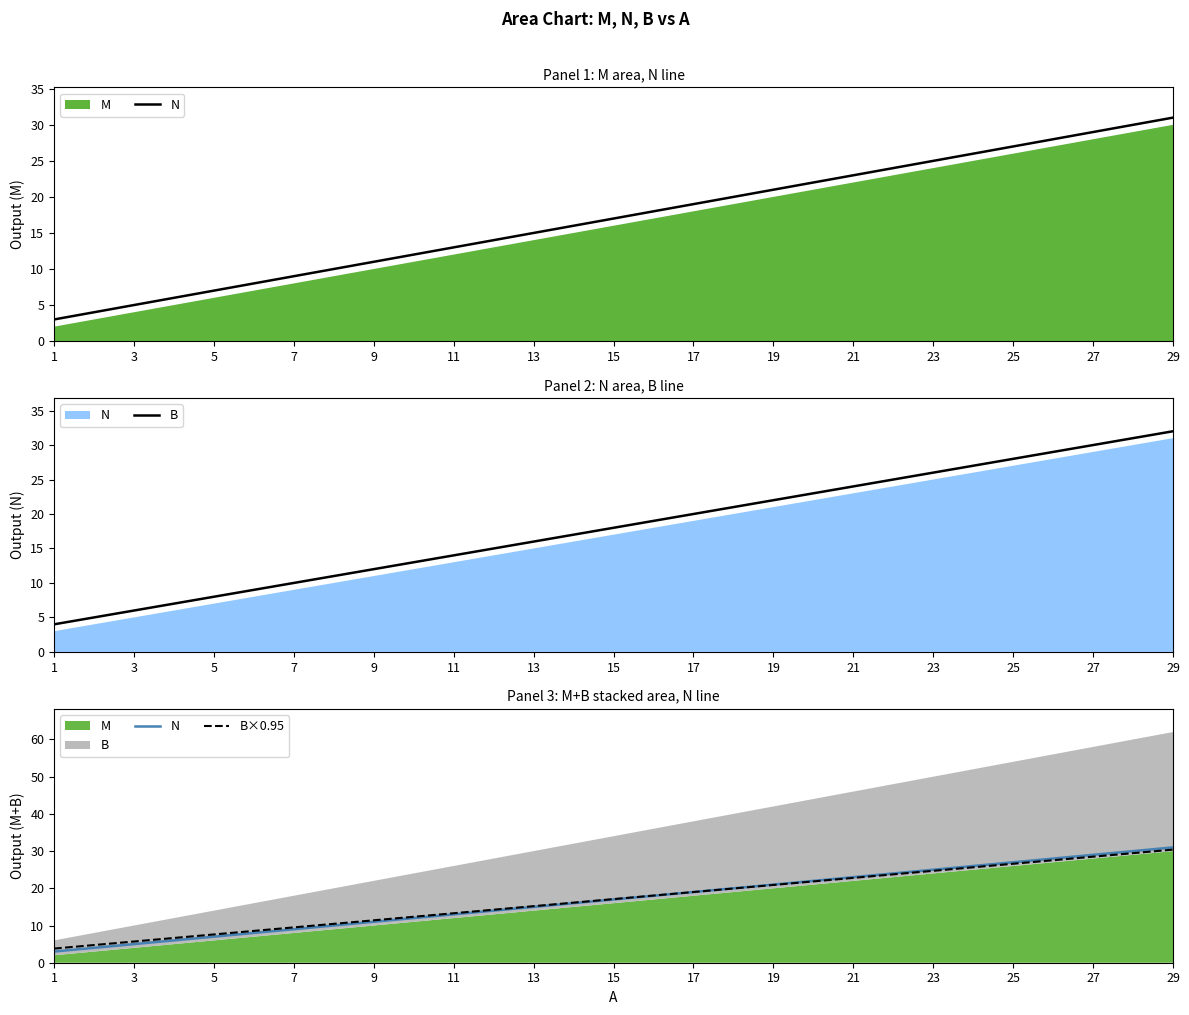

True or false: B and N cross at least once.

False